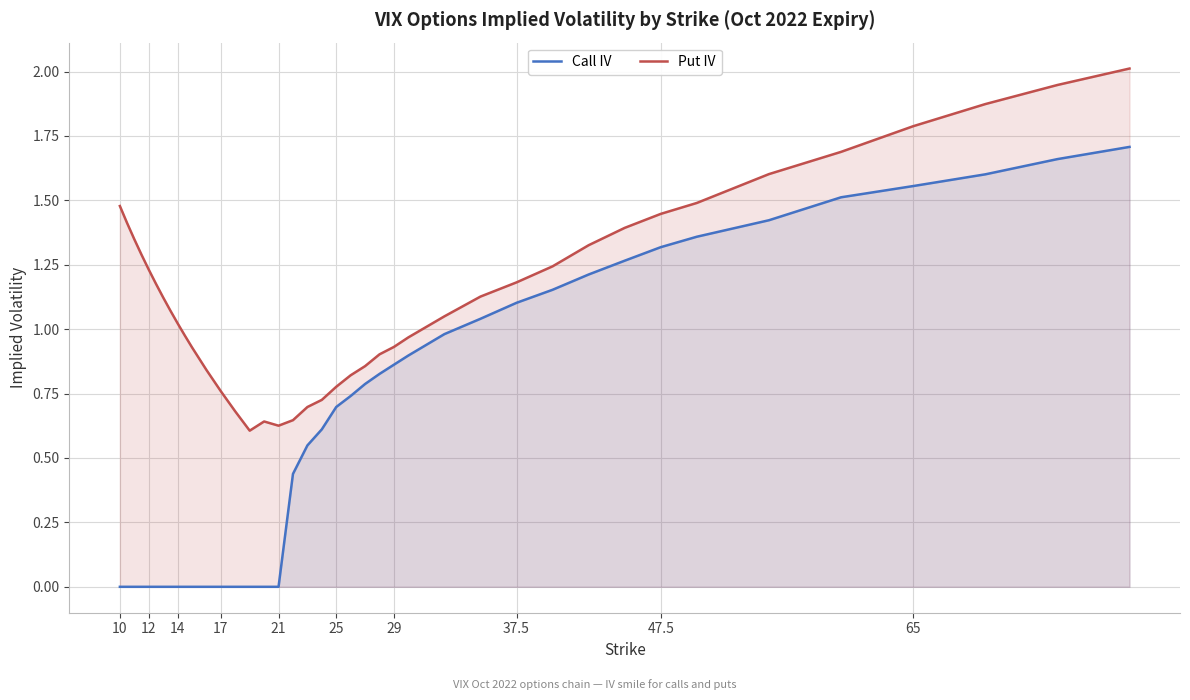

List the series in order of their peak value, highest first.

Put IV, Call IV